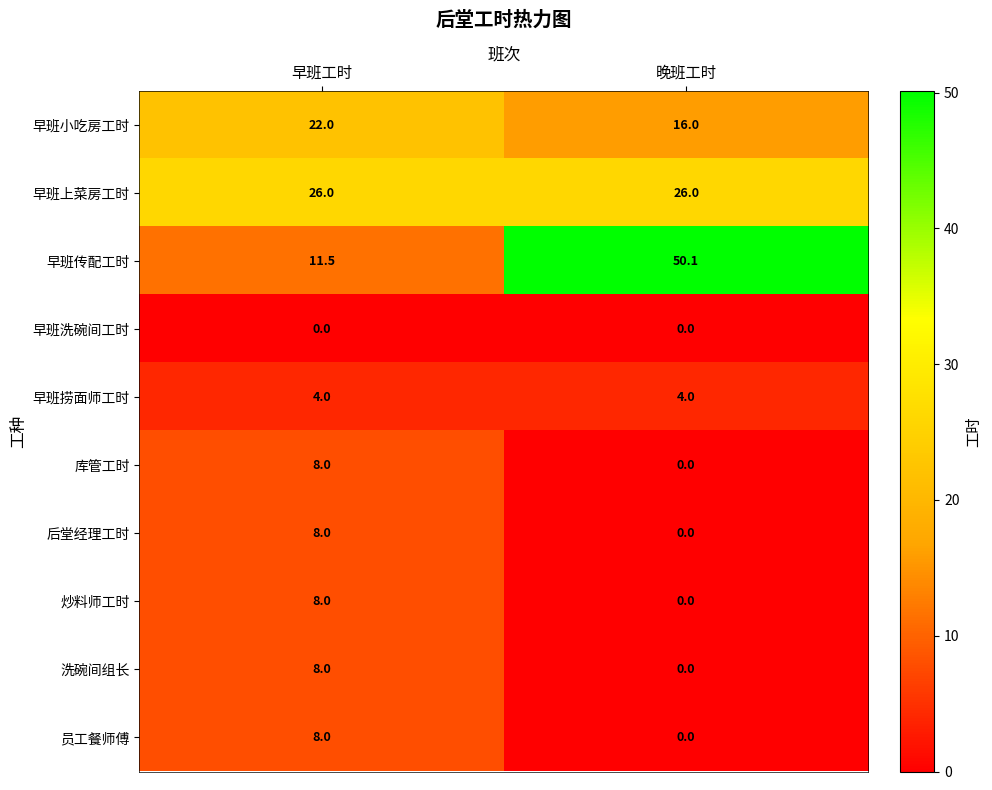

Reading left to right, extract all data points from this chart.

早班小吃房工时: 早班工时=22.0	晚班工时=16.0
早班上菜房工时: 早班工时=26.0	晚班工时=26.0
早班传配工时: 早班工时=11.5	晚班工时=50.1
早班洗碗间工时: 早班工时=0.0	晚班工时=0.0
早班捞面师工时: 早班工时=4.0	晚班工时=4.0
库管工时: 早班工时=8.0	晚班工时=0.0
后堂经理工时: 早班工时=8.0	晚班工时=0.0
炒料师工时: 早班工时=8.0	晚班工时=0.0
洗碗间组长: 早班工时=8.0	晚班工时=0.0
员工餐师傅: 早班工时=8.0	晚班工时=0.0